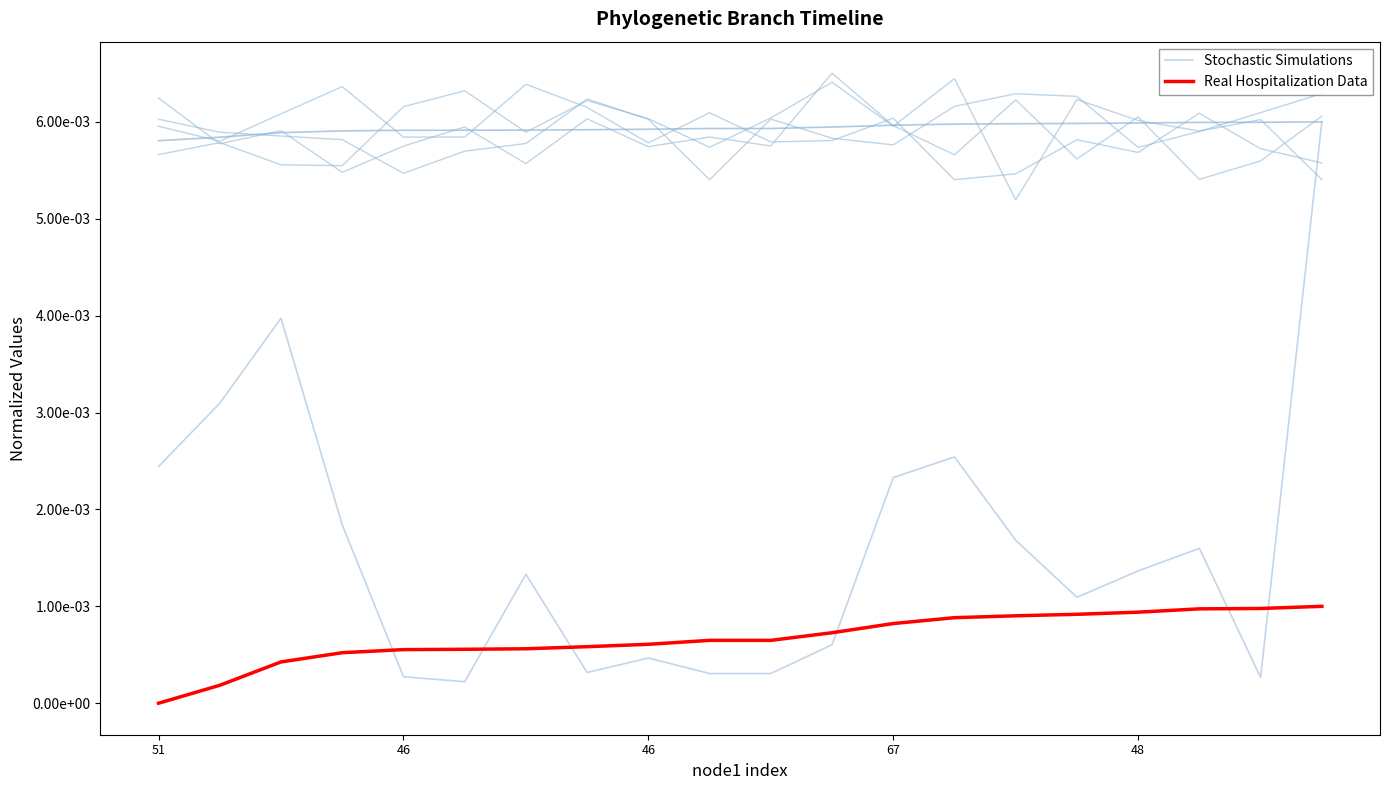

Which series has the largest range (max minus min)?

Stochastic Simulations